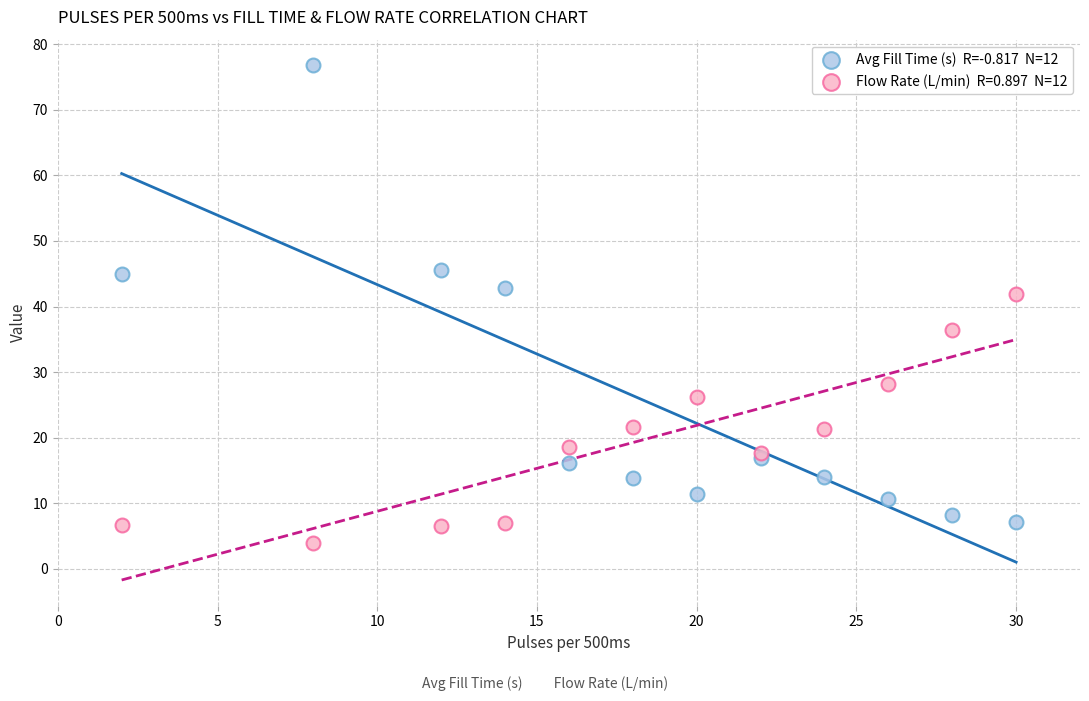

Across all series, what Y value is closest to 40?

41.8